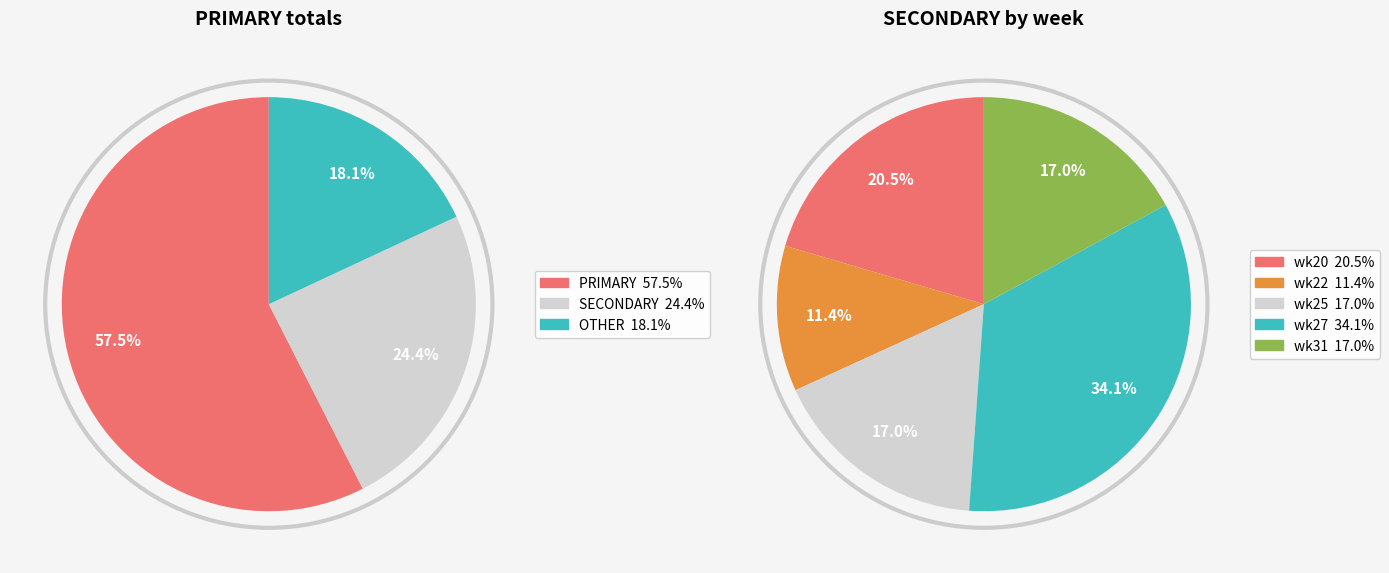

Which series changed the most between 7 and 9?

primary